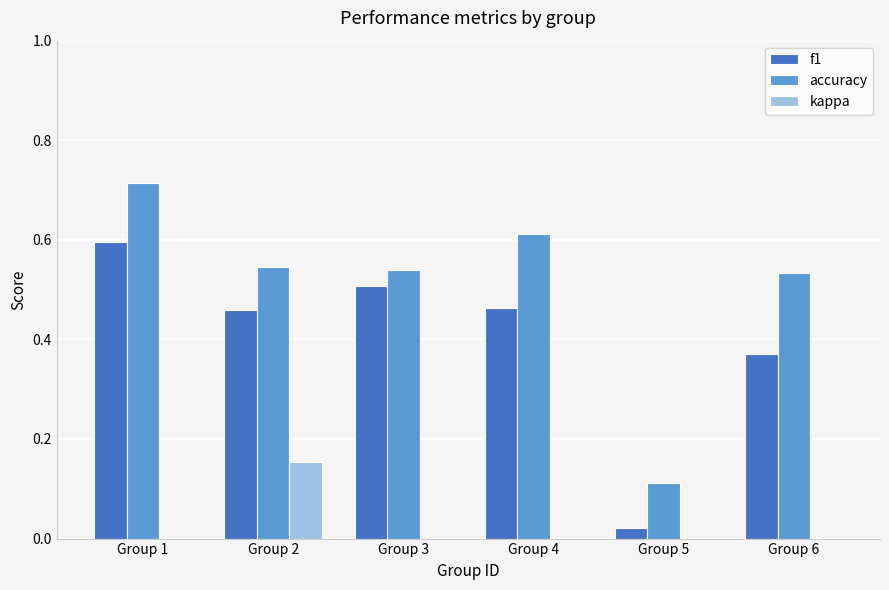

What is the value of the accuracy bar at the 2nd from the left?

0.5